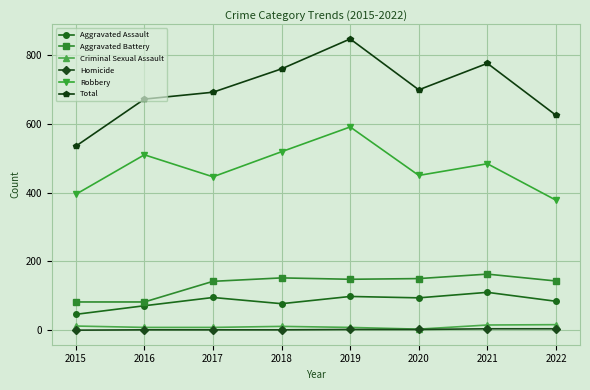

What is the lowest value of the Aggravated Battery series?

82